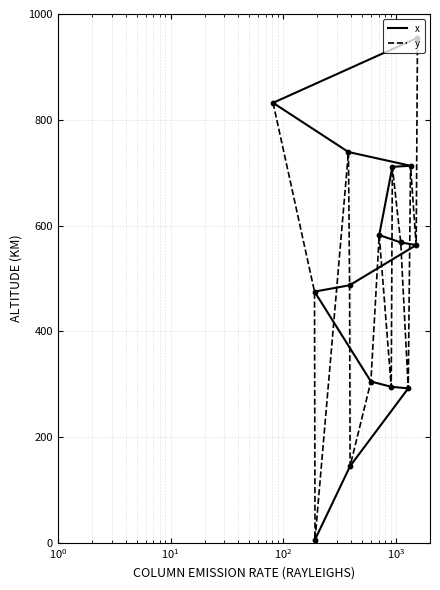

What are all the series names shown in the legend?

x, y